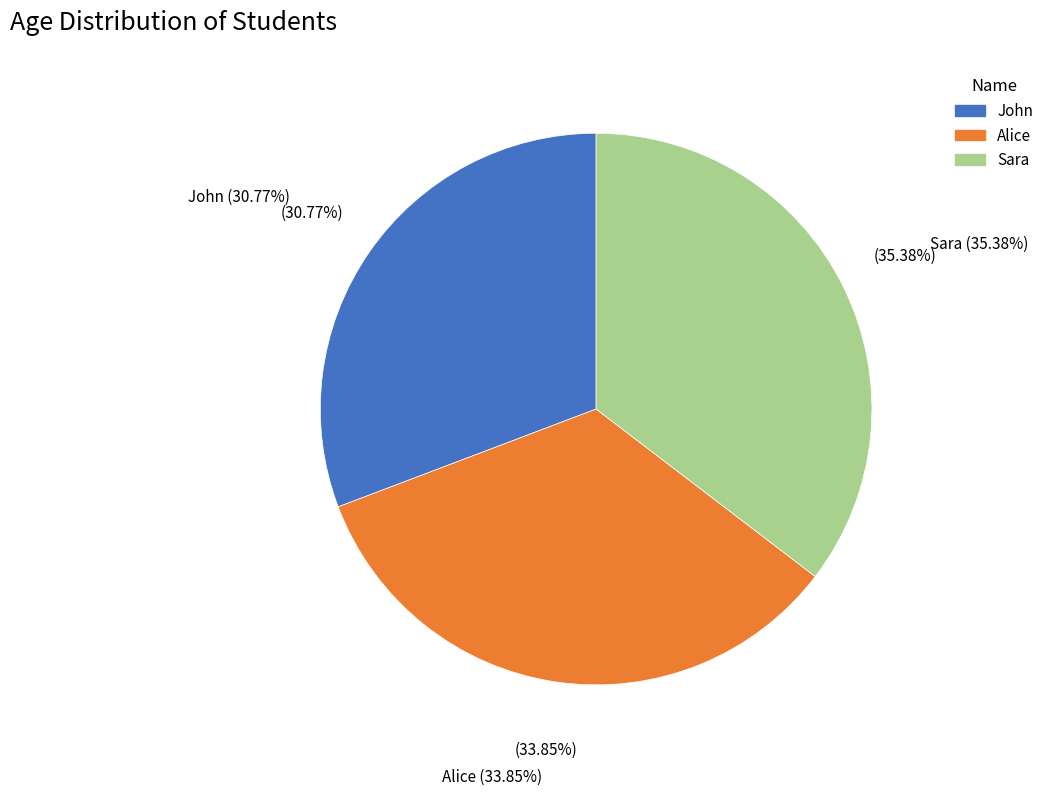

To the nearest percent, what is the difference between the largest and smallest slice percentages?

5%